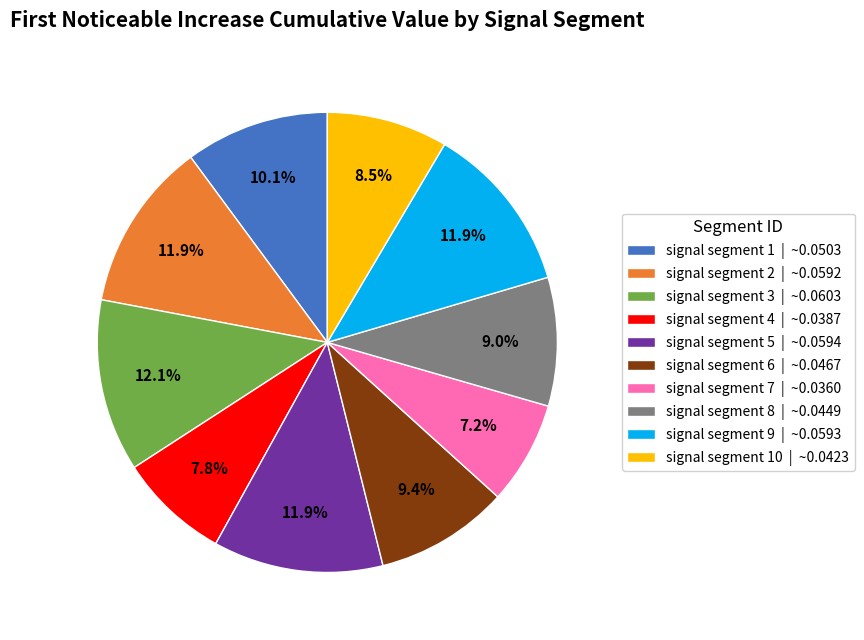

To the nearest percent, what is the average slice percentage?

10%